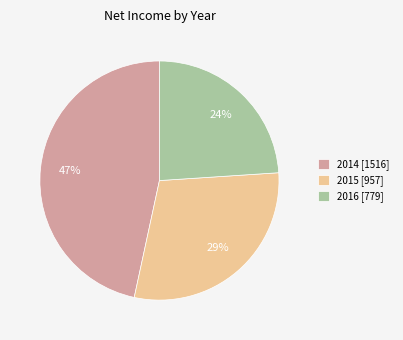

Between 2015 [957] and 2016 [779], which is larger?

2015 [957]